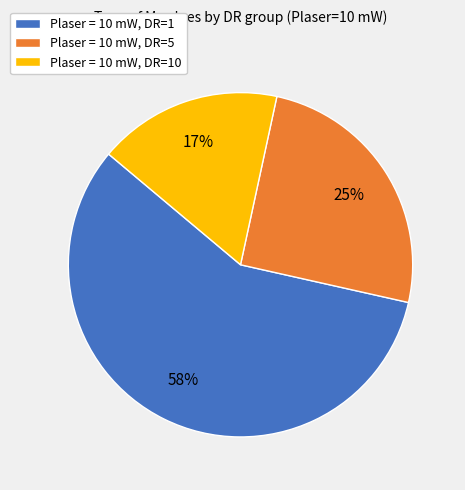

Count the number of slices in the pie.

3